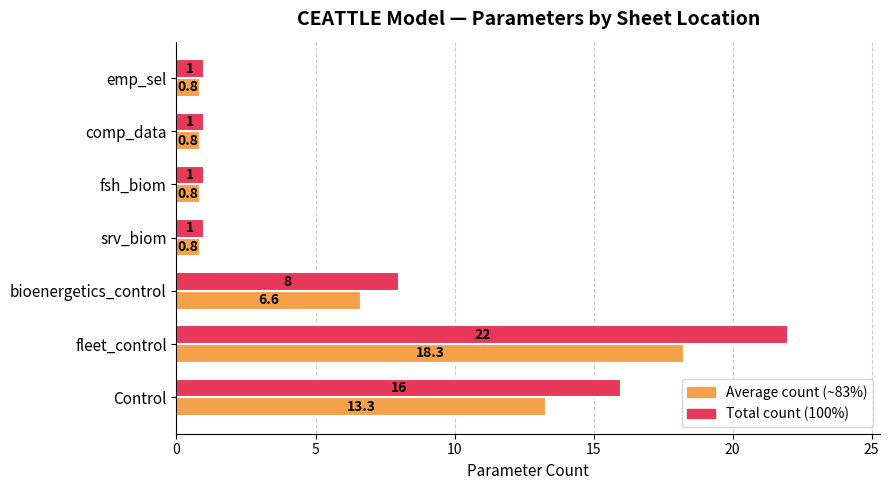

At which category is the sum across all series the highest?

fleet_control